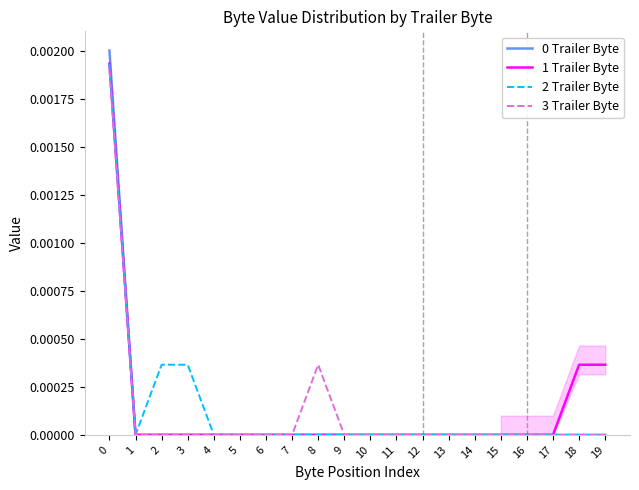

True or false: 2 Trailer Byte has a value of 0.0 at 17.

True